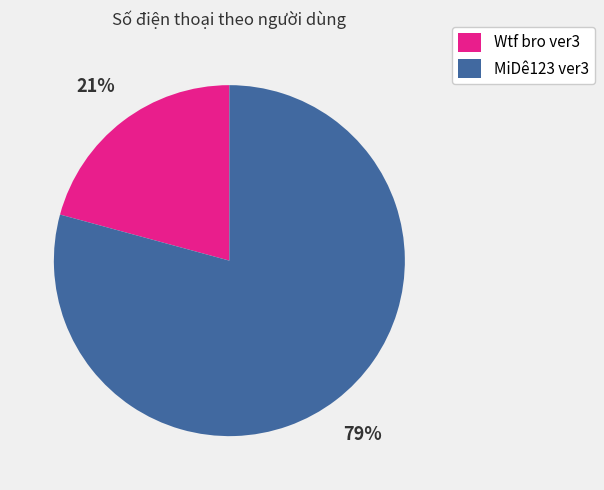

Rank the categories by value from highest to lowest.

MiDê123 ver3, Wtf bro ver3